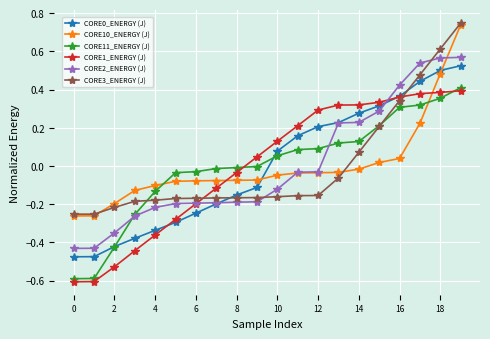

Is this an area chart (filled region under the line)?

No